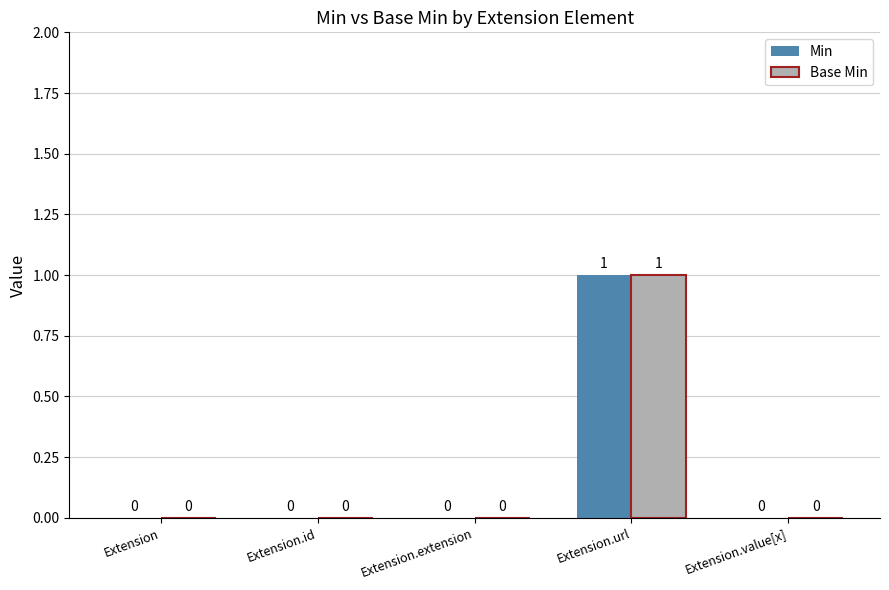

True or false: Base Min has a value of 0 at Extension.

True